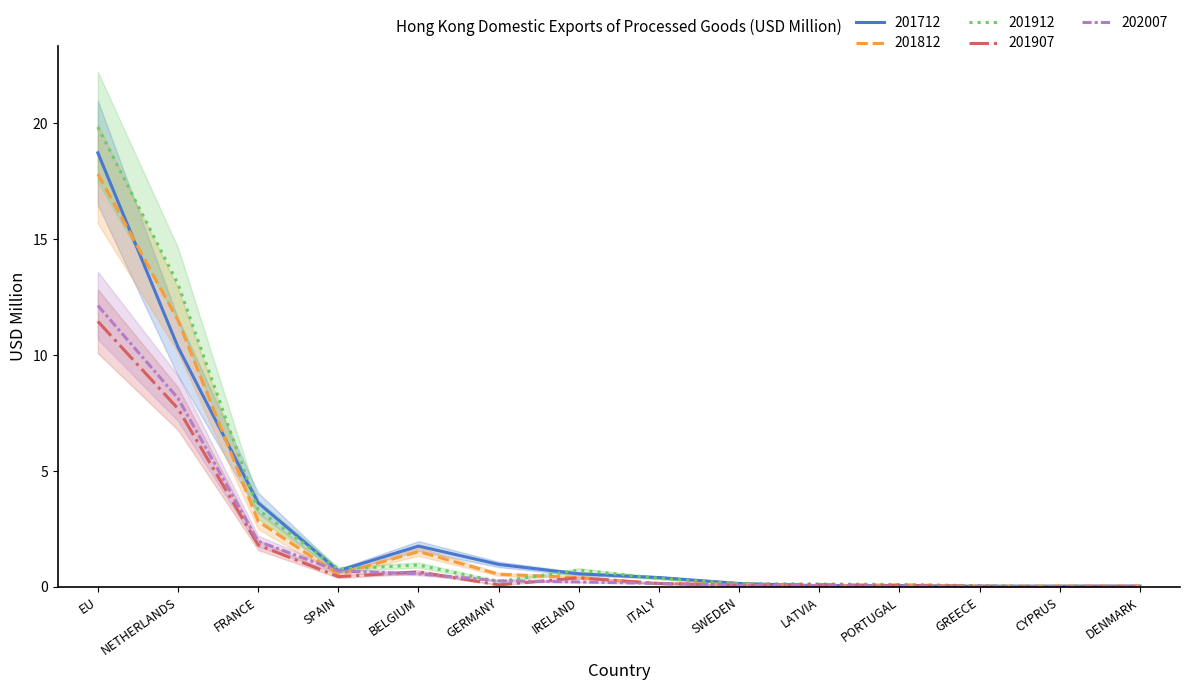

At which category does 201812 reach its first local valley?

SPAIN